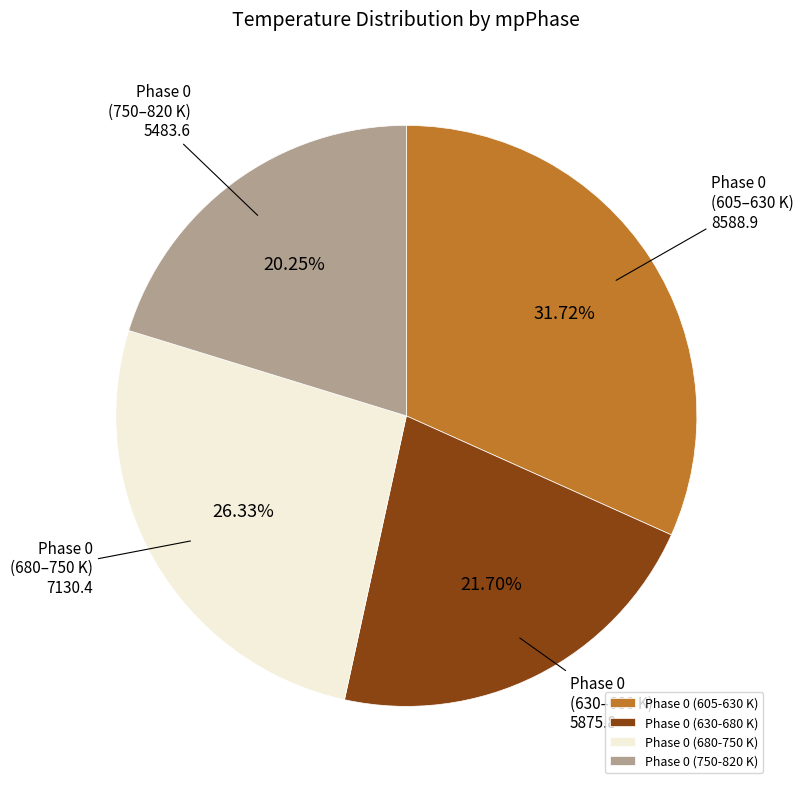

Rank the categories by value from lowest to highest.

Phase 0 (750-820 K), Phase 0 (630-680 K), Phase 0 (680-750 K), Phase 0 (605-630 K)